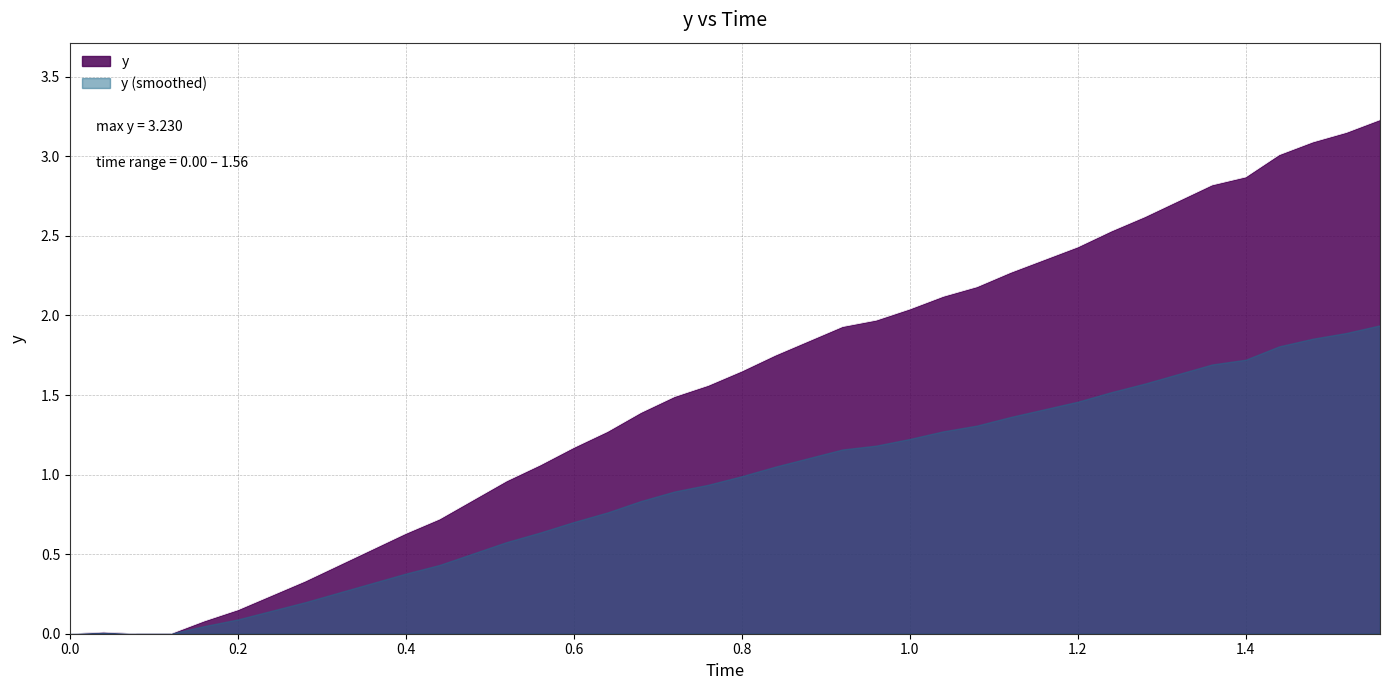

Which series has the largest range (max minus min)?

y